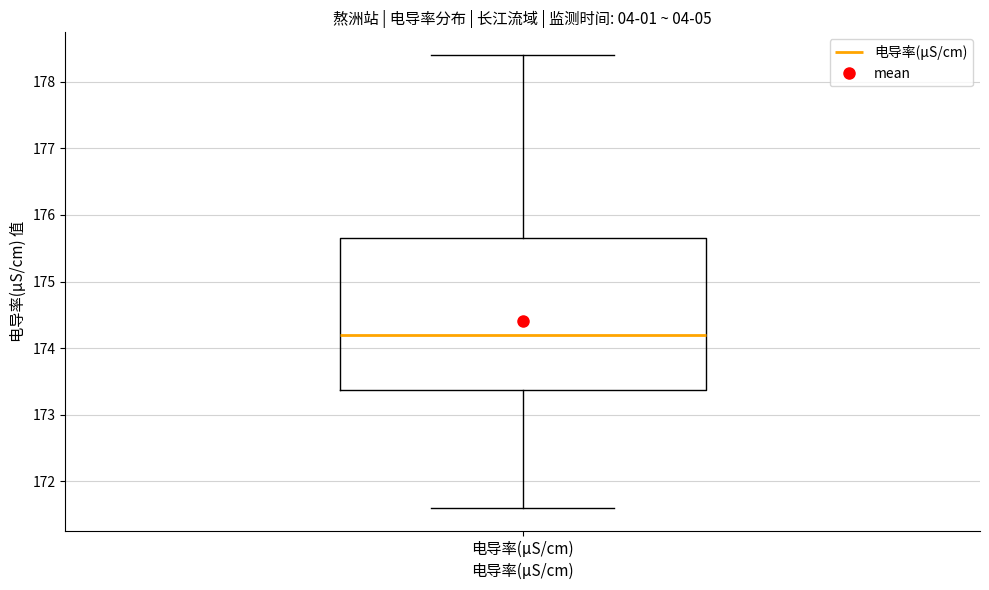

Transcribe this box plot: give where the median line is, the range the box spans, and where the two whiskers end, as read against the y-axis. The values are not printed on the chart, so give them approximately, as read against the axis.

median 174.2, box 173.4 to 175.7, whiskers 171.6 to 178.4